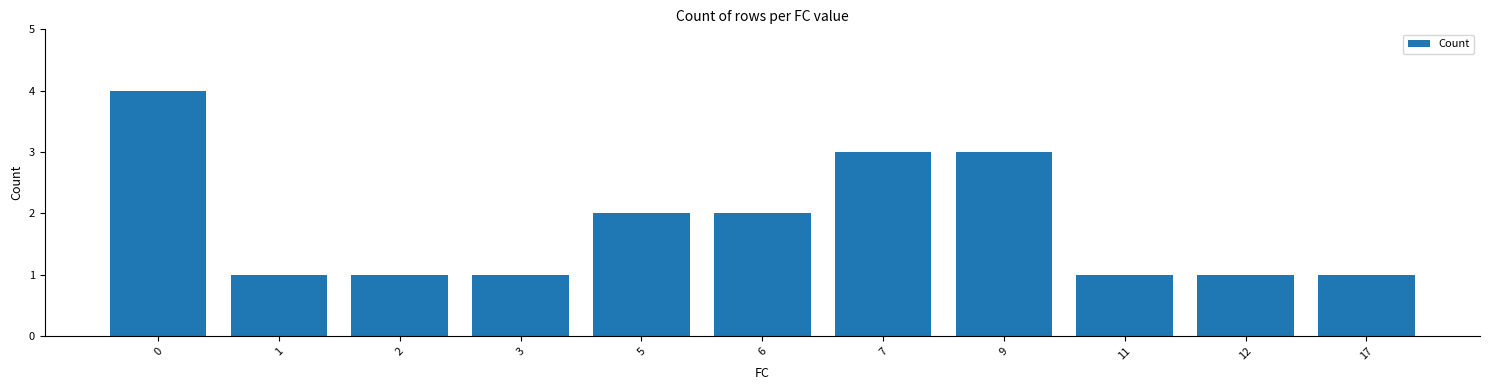

The value at 2 is 1. True or false?

True